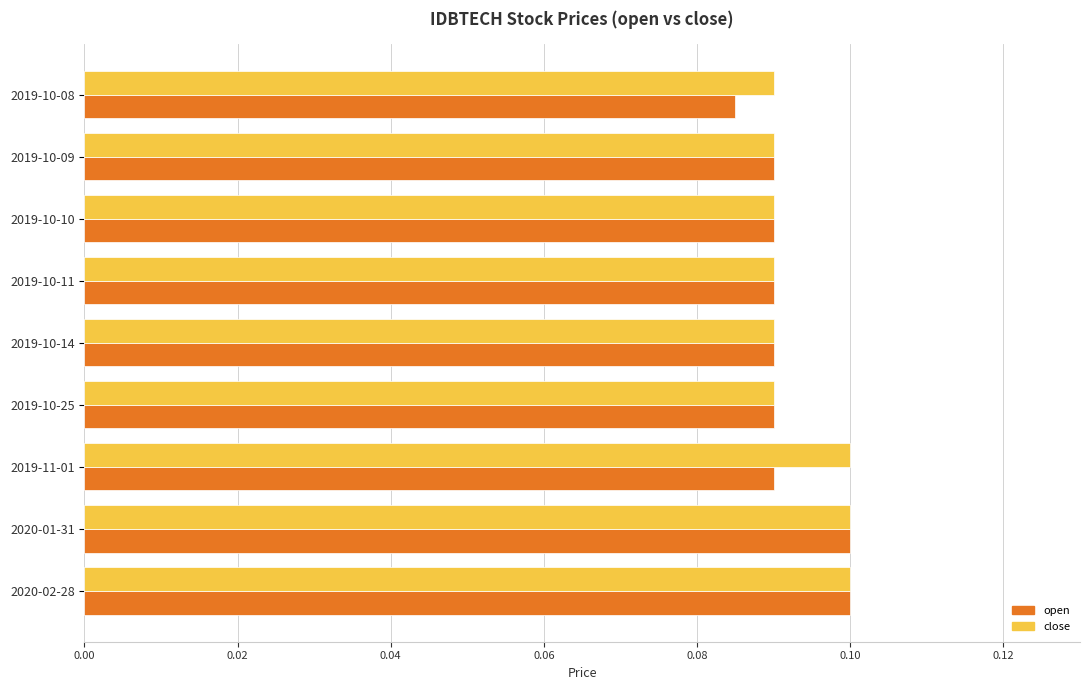

What is the sum of all open values?

0.8